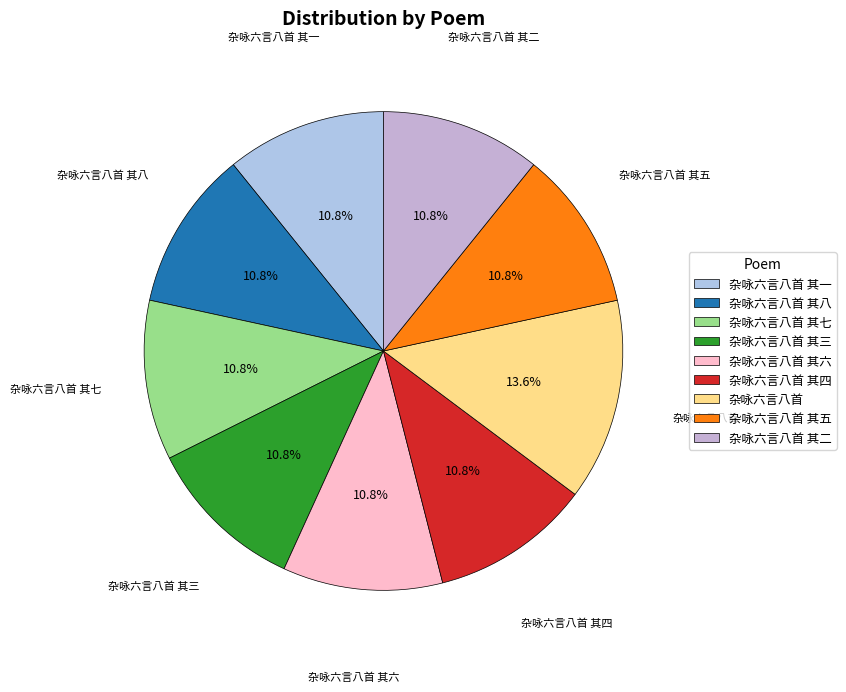

Between 杂咏六言八首 and 杂咏六言八首 其七, which is larger?

杂咏六言八首